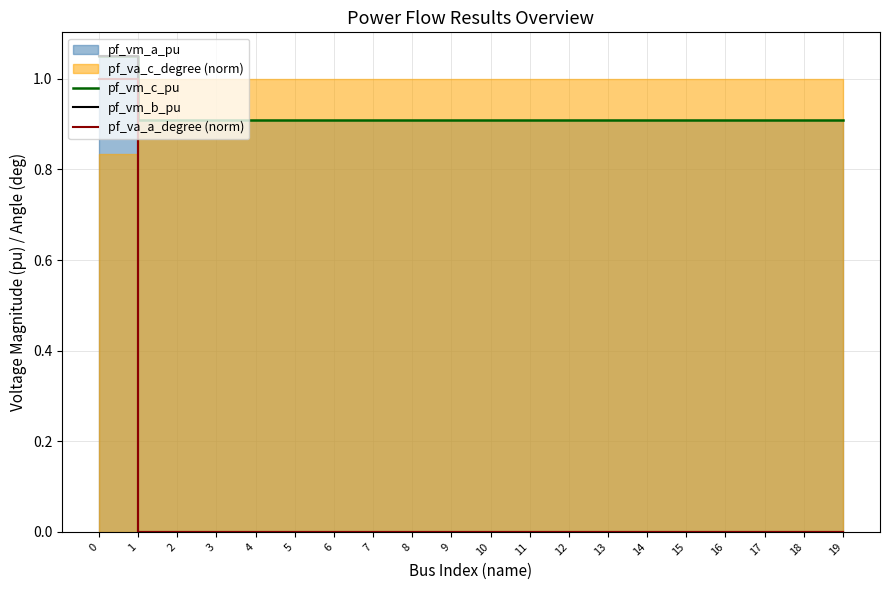

Is it true that pf_vm_c_pu equals 0.9 at 7?

True